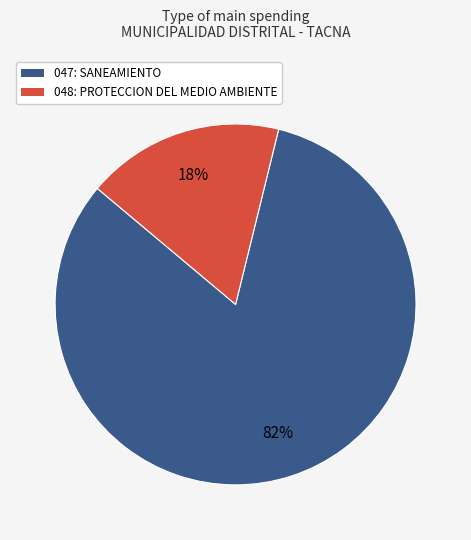

The 048: PROTECCION DEL MEDIO AMBIENTE slice represents 18% of the pie. True or false?

True